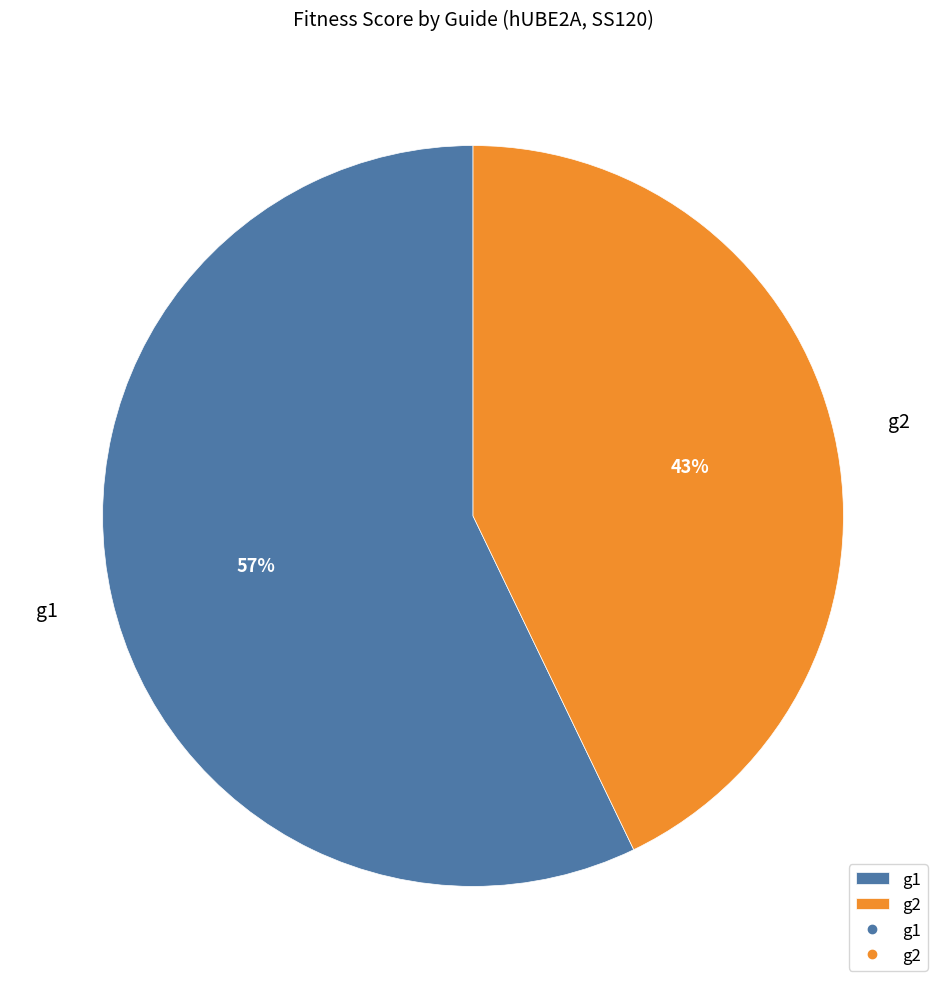

Which slice represents more than half of the pie?

g1